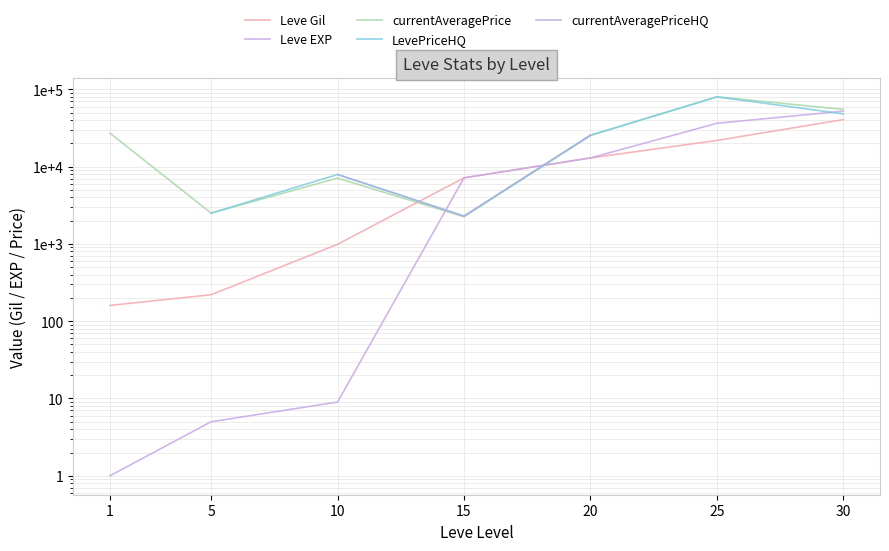

What is the difference between the maximum and minimum values in the Leve EXP series?

52219.0